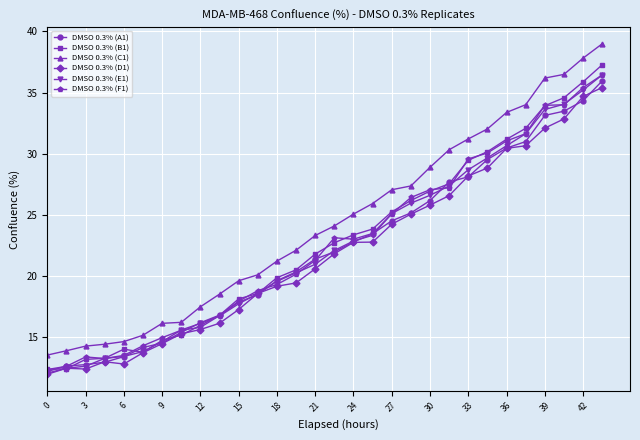

What is the minimum value for DMSO 0.3% (E1)?

12.1